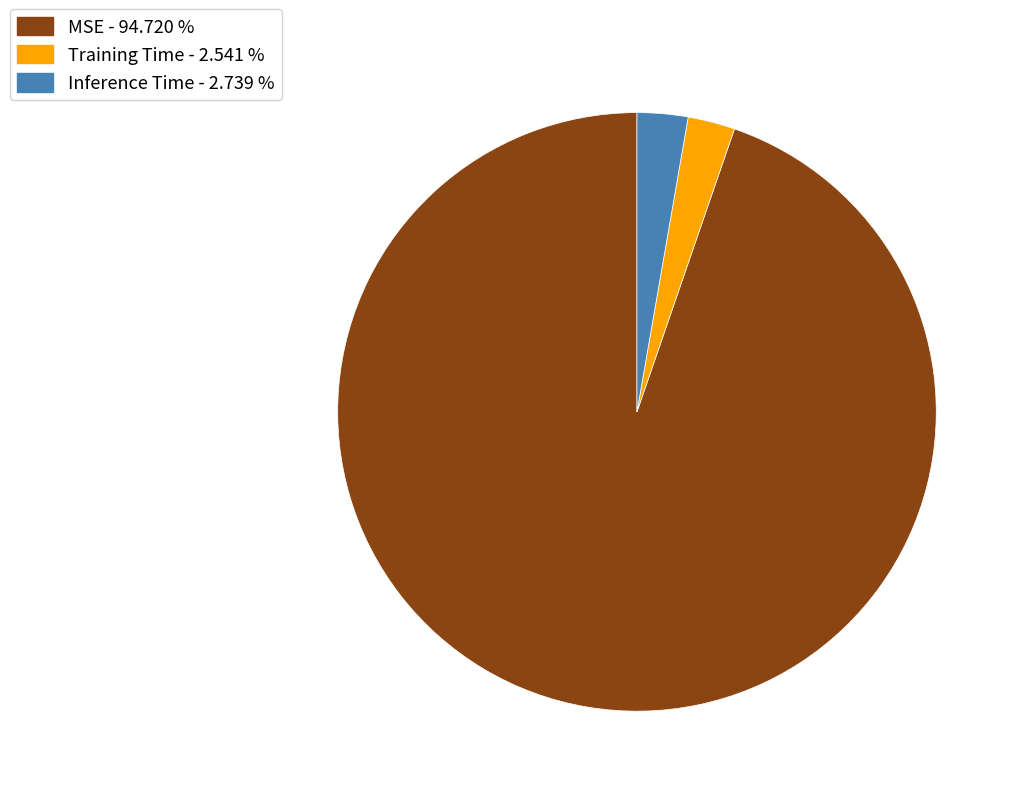

Is it true that MSE is 80% of the pie?

False